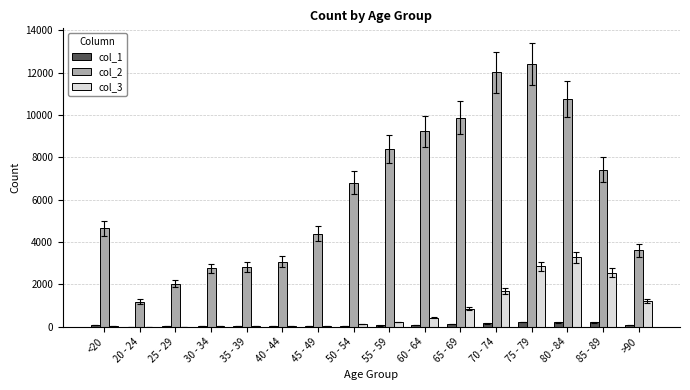

The col_3 series shows 17 at 30 - 34. True or false?

True